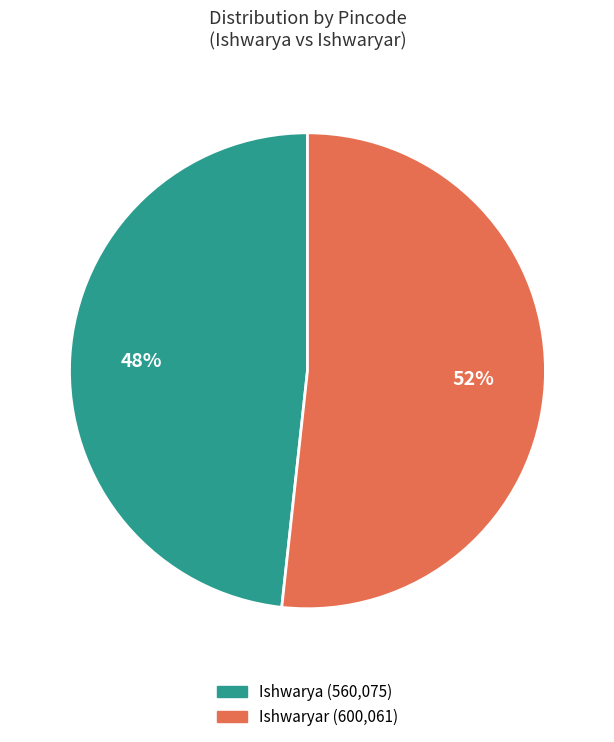

How many segments does this pie chart have?

2